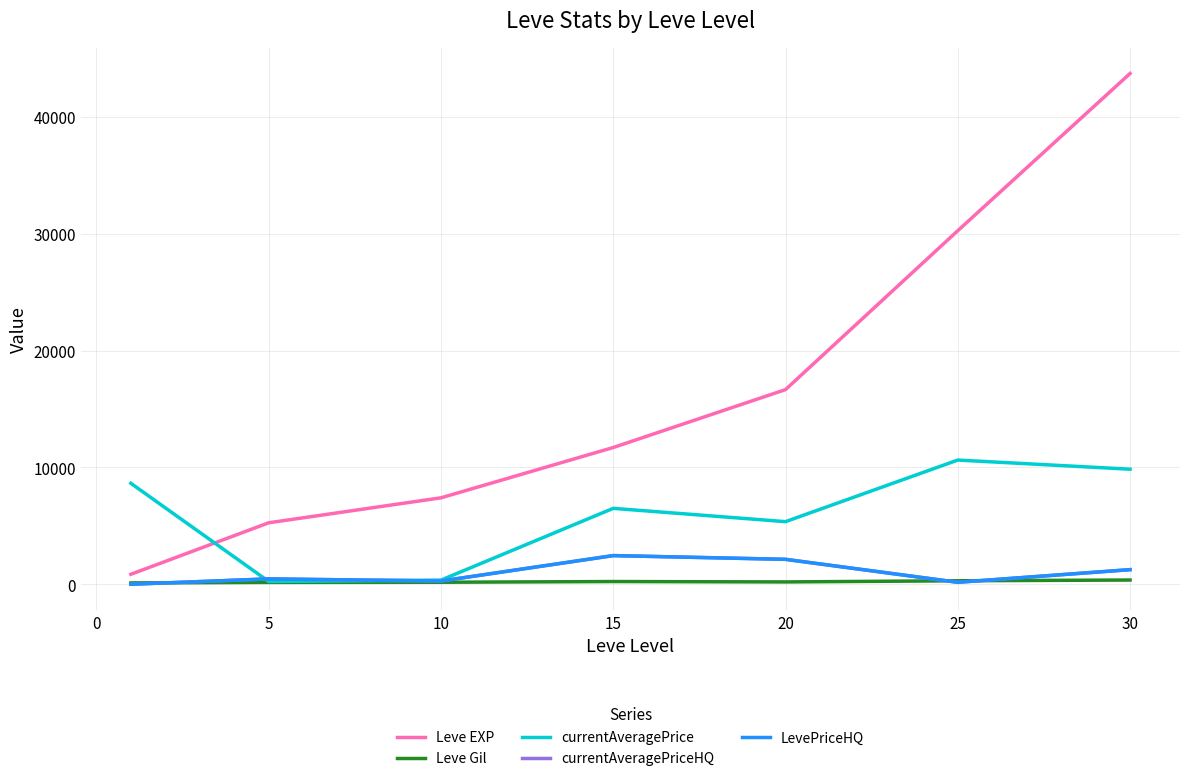

Rank the series by their maximum value, from lowest to highest.

Leve Gil, currentAveragePriceHQ, LevePriceHQ, currentAveragePrice, Leve EXP